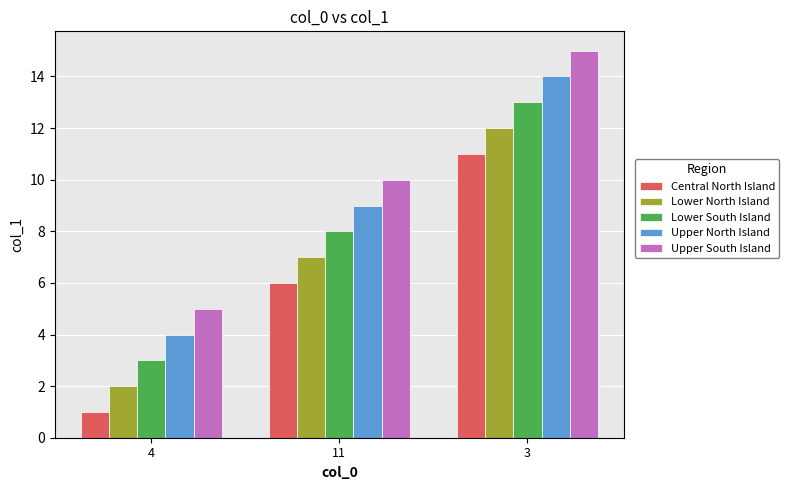

The value of Lower North Island at 11 is 10. True or false?

False